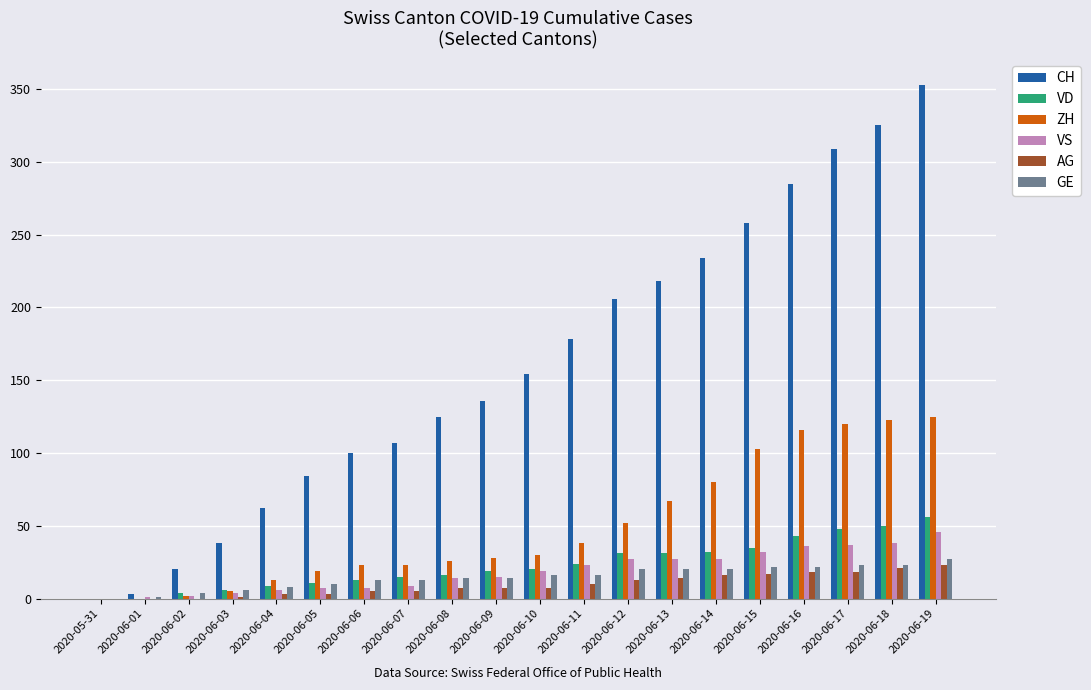

The AG series shows 0 at 2020-06-01. True or false?

True